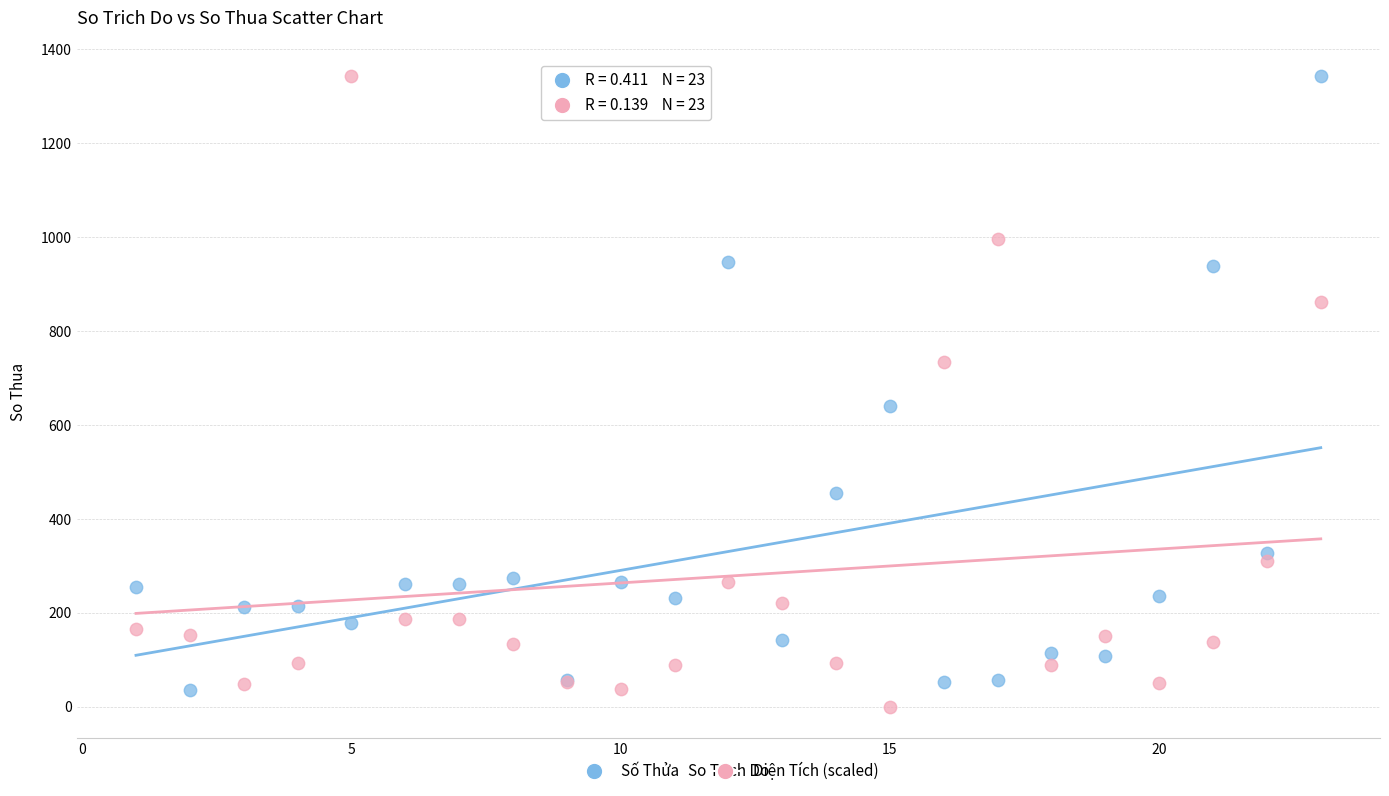

In the Diện Tích (scaled) series, what Y value is closest to 671?

733.7